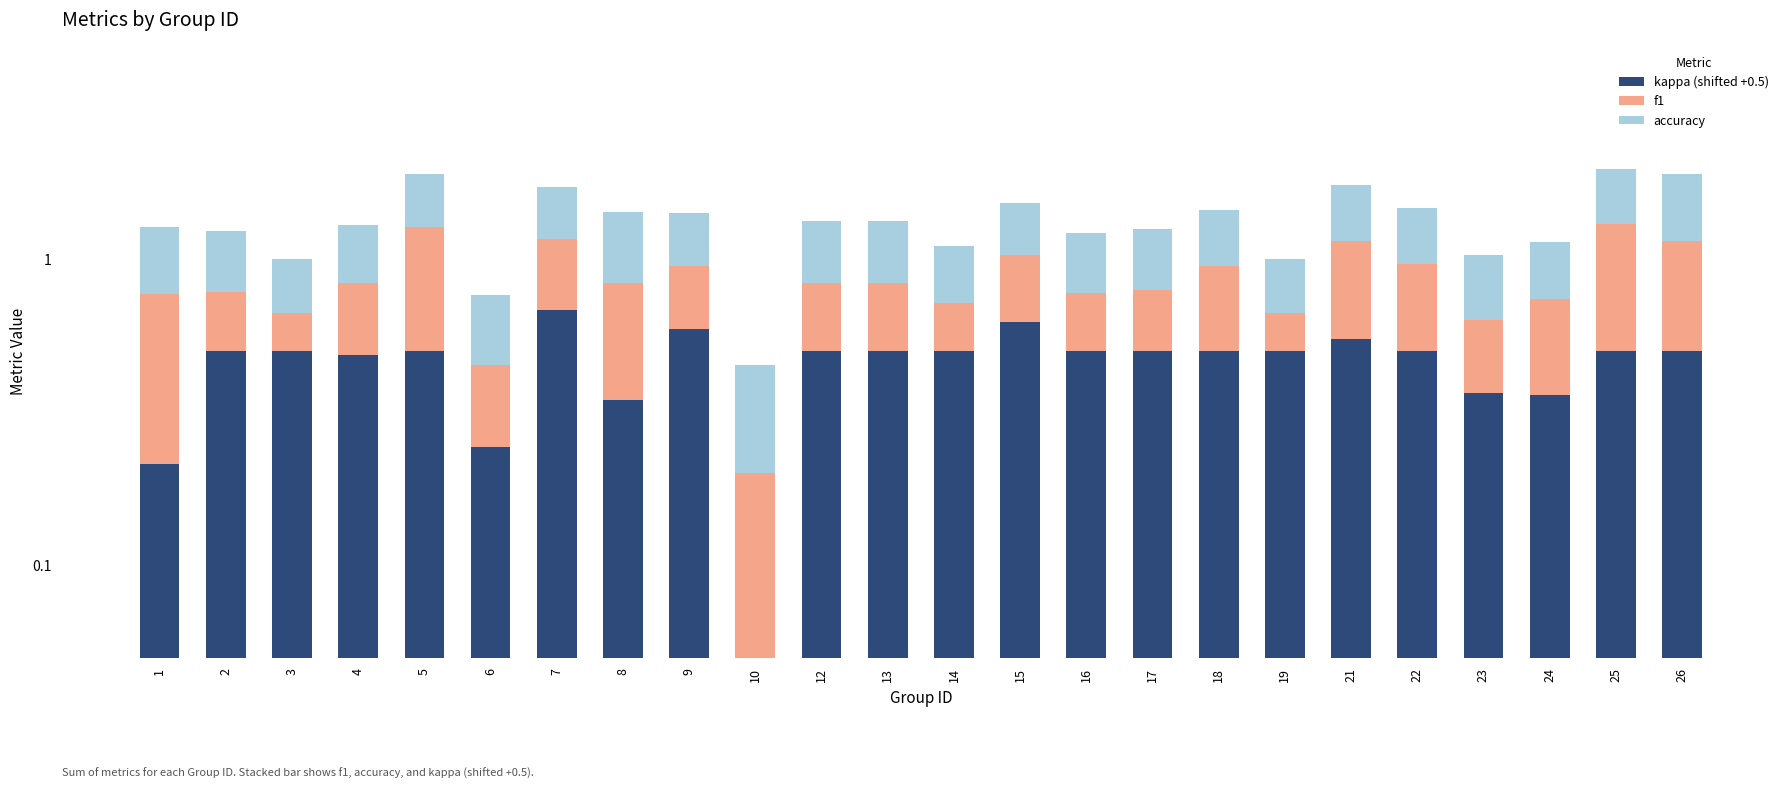

Reading right to left, transcribe all the data shown in this chart.

kappa (shifted +0.5): 26=0.5	25=0.5	24=0.4	23=0.4	22=0.5	21=0.5	19=0.5	18=0.5	17=0.5	16=0.5	15=0.6	14=0.5	13=0.5	12=0.5	10=0.0	9=0.6	8=0.3	7=0.7	6=0.2	5=0.5	4=0.5	3=0.5	2=0.5	1=0.2
f1: 26=0.6	25=0.8	24=0.4	23=0.3	22=0.5	21=0.6	19=0.2	18=0.5	17=0.3	16=0.3	15=0.4	14=0.2	13=0.3	12=0.3	10=0.2	9=0.4	8=0.5	7=0.5	6=0.2	5=0.8	4=0.4	3=0.2	2=0.3	1=0.6
accuracy: 26=0.8	25=0.7	24=0.4	23=0.4	22=0.5	21=0.6	19=0.3	18=0.5	17=0.5	16=0.4	15=0.5	14=0.4	13=0.5	12=0.5	10=0.2	9=0.5	8=0.6	7=0.6	6=0.3	5=0.6	4=0.5	3=0.3	2=0.5	1=0.5